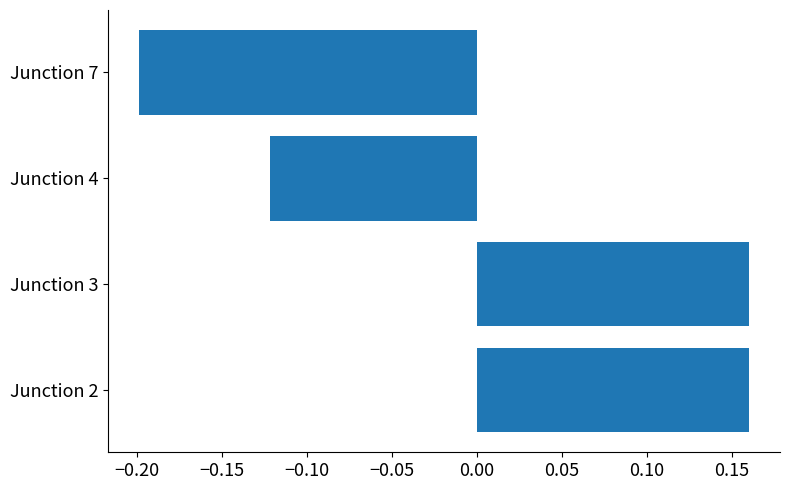

What is the difference between the maximum and minimum values?

0.4